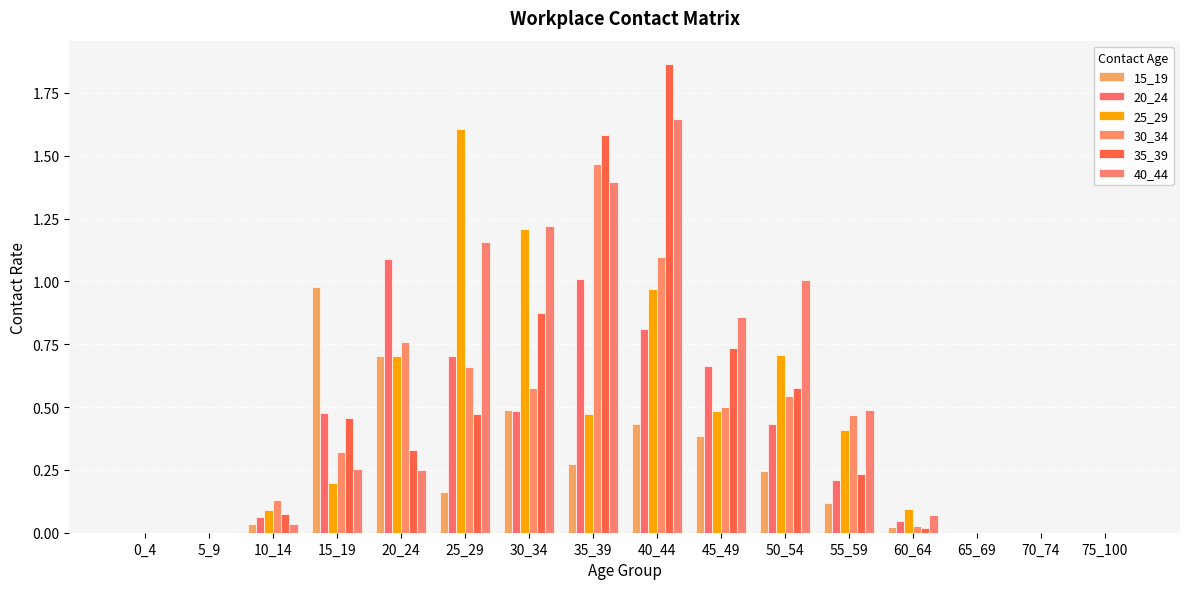

What is the total value across all series at 50_54?

3.5